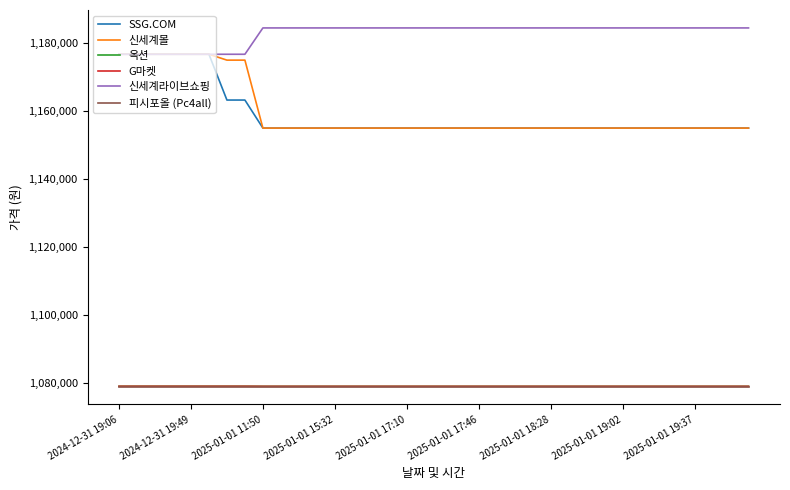

True or false: 옥션 and G마켓 cross at least once.

False